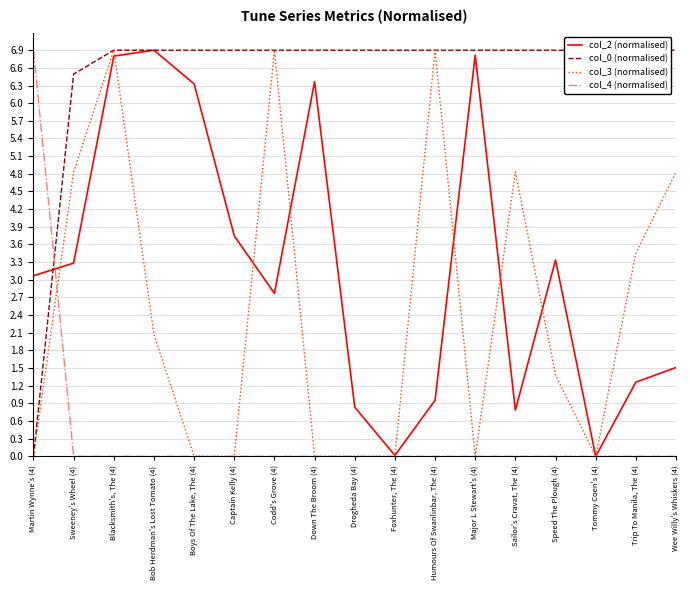

What is the maximum value shown in the chart?

6.9